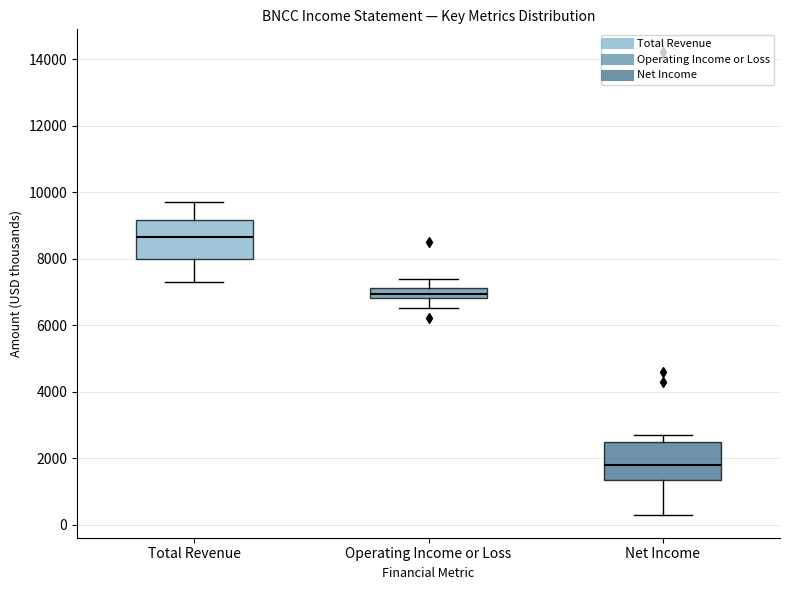

Reading left to right, read every box against the y-axis: the position of its median line, the range the box covers, and the ends of its whiskers. The values are not printed on the chart, so give them approximately, as read against the axis.

Total Revenue: median 8600, box 8000 to 9200, whiskers 7400 to 9800
Operating Income or Loss: median 7000, box 6800 to 7200, whiskers 6600 to 7400
Net Income: median 1800, box 1400 to 2400, whiskers 400 to 2800